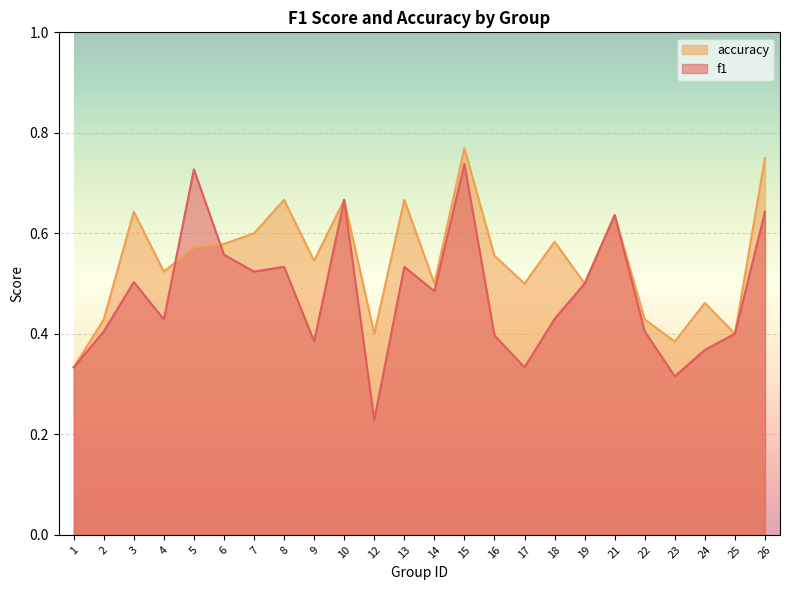

The value of f1 at 25 is 0.2. True or false?

False